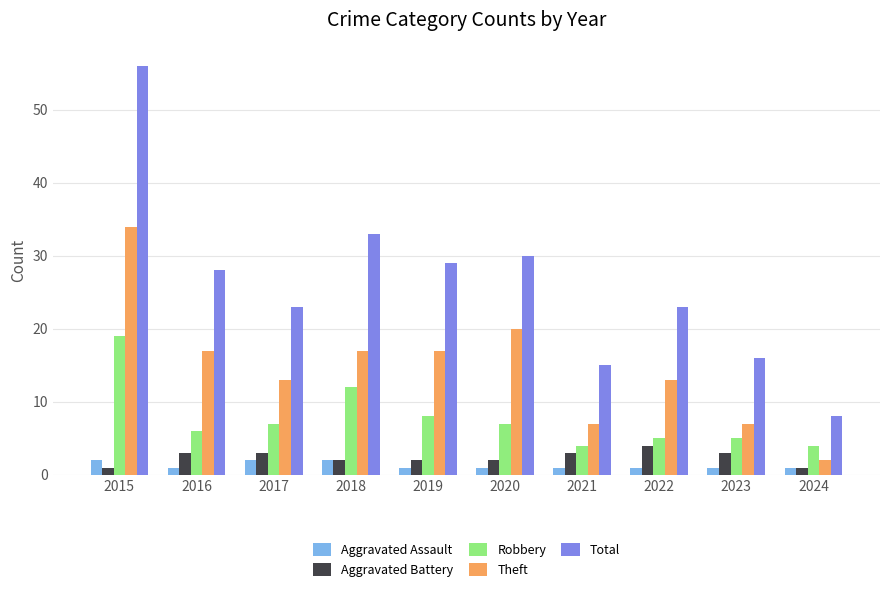

At how many categories does at least one series exceed 3?

10